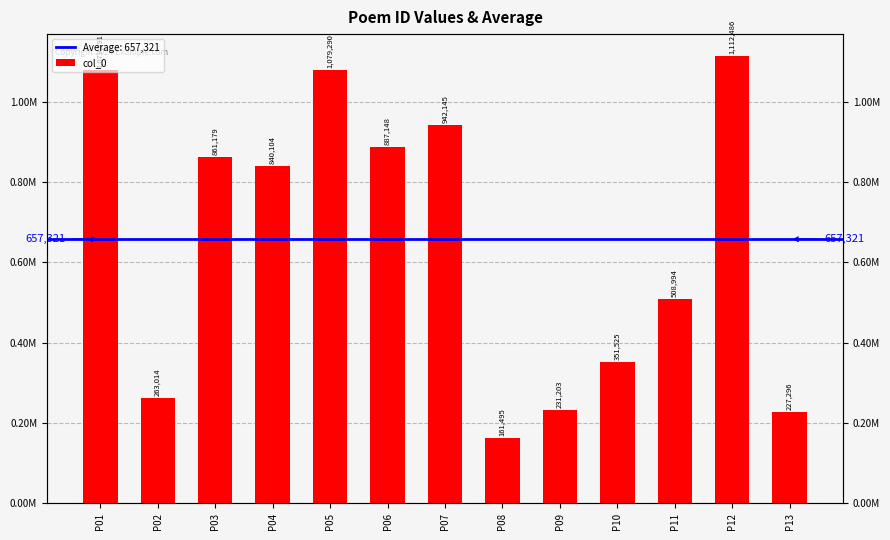

What is the value of the 12th bar from the left?

1112486